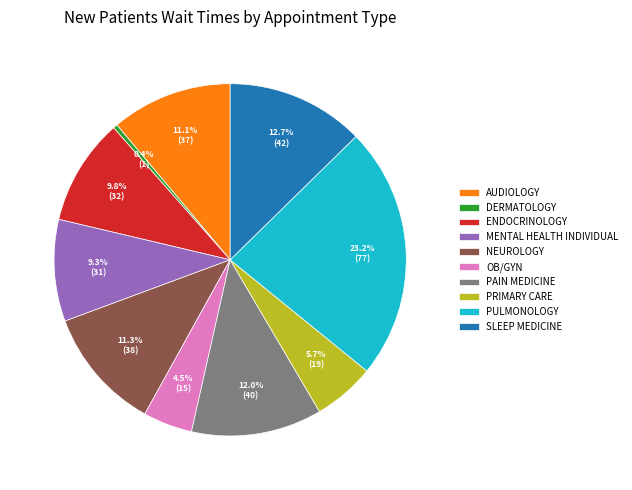

Which has a higher value, PULMONOLOGY or NEUROLOGY?

PULMONOLOGY